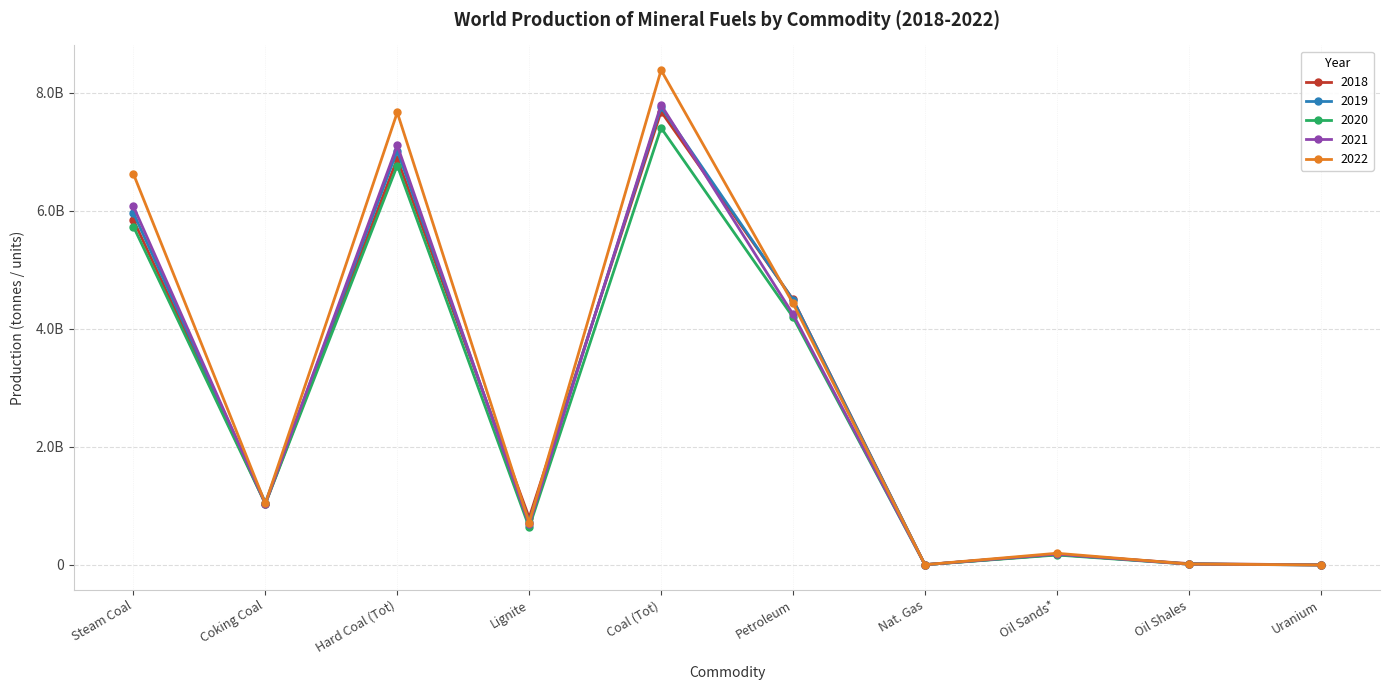

What is the average value of the 2018 series?

2693086621